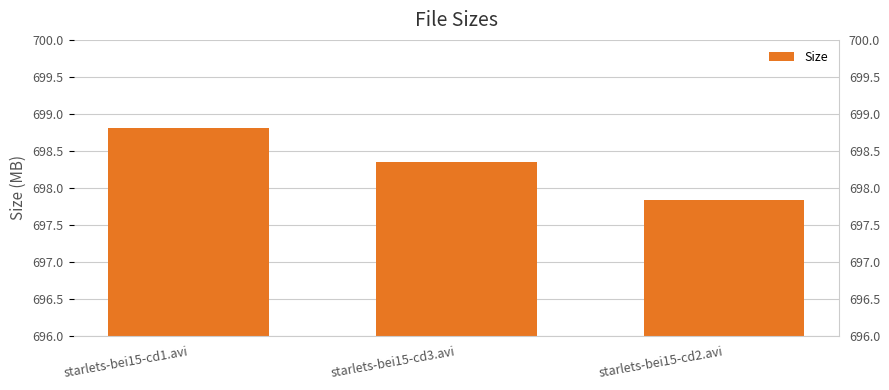

Count the number of categories in the chart.

3